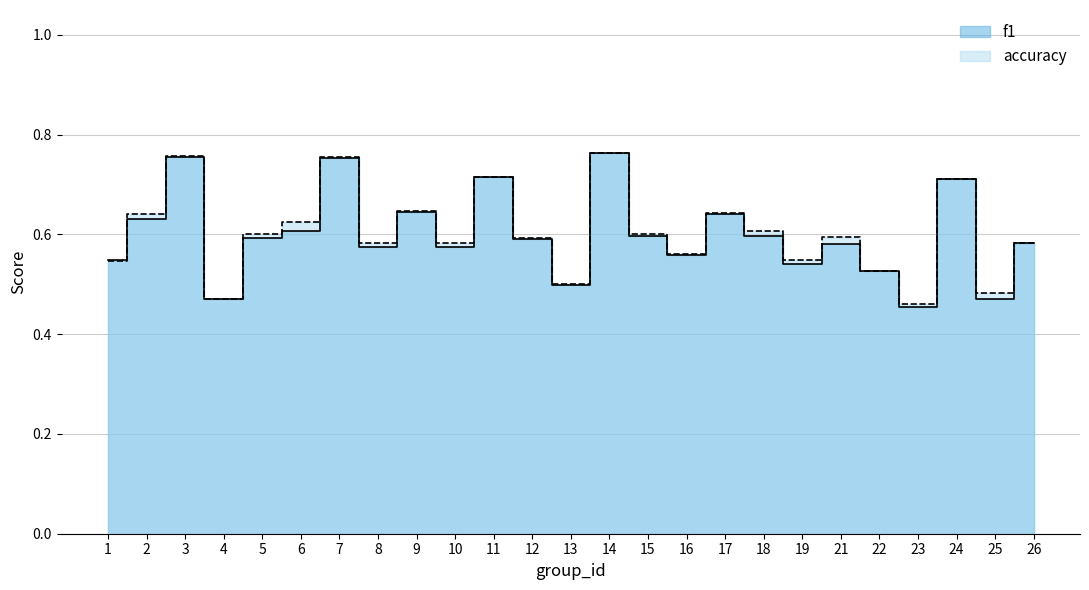

What is the average value of the f1 series?

0.6